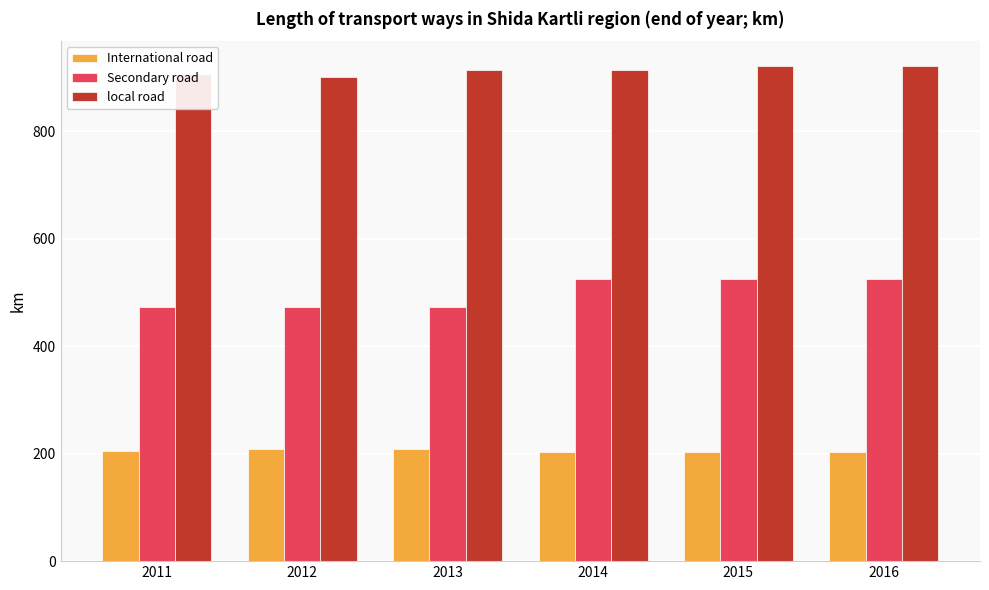

What is the spread (max minus min) of values at 2013?

705.5